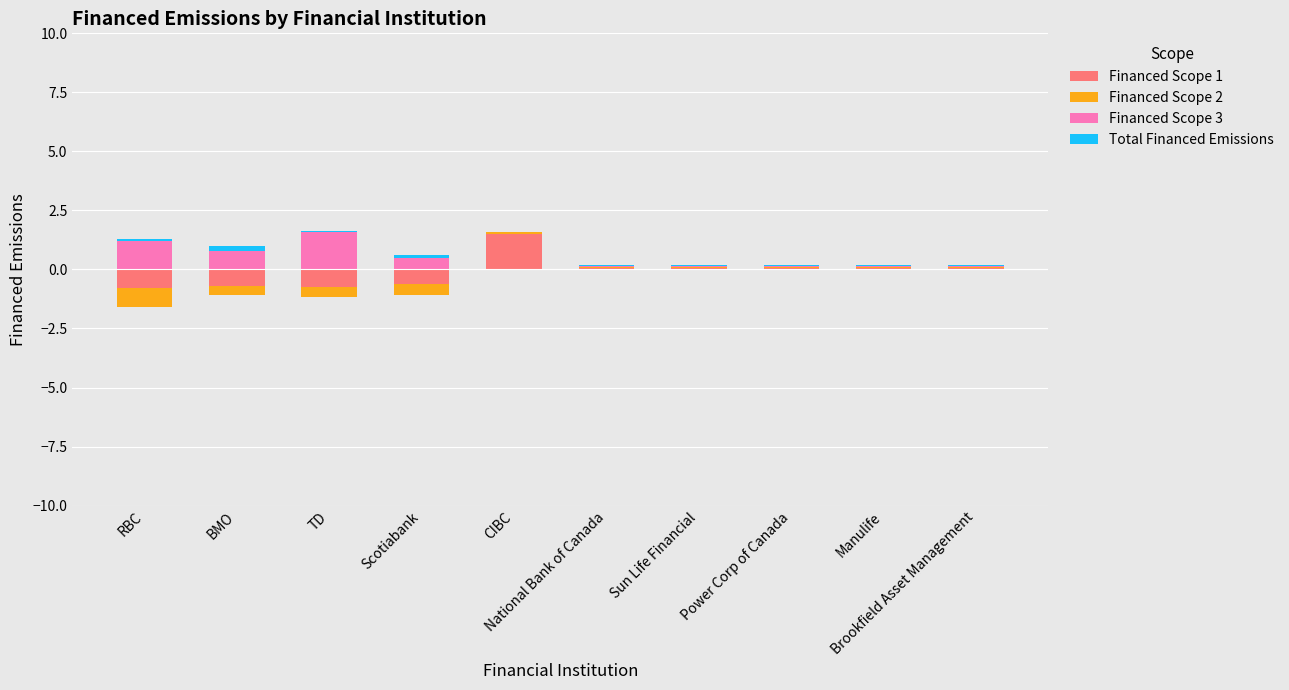

What position from the left is National Bank of Canada?

6